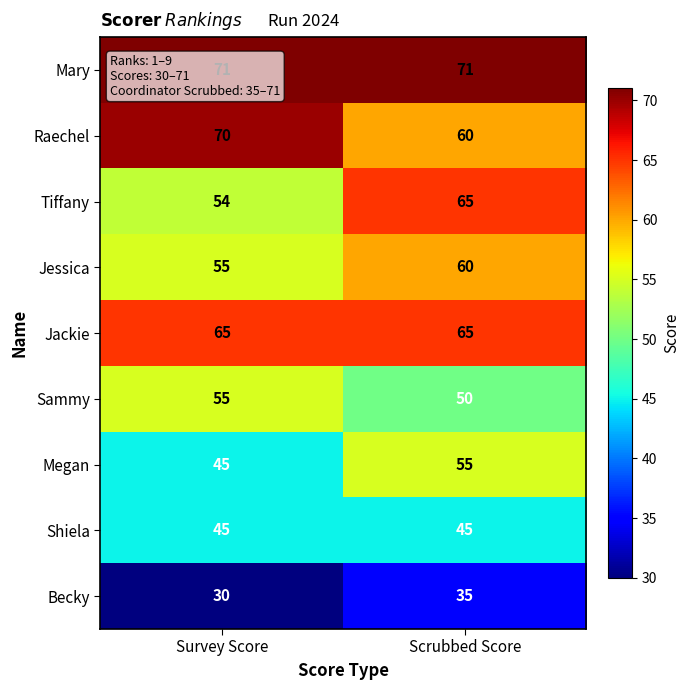

What is the highest value of the Megan series?

55